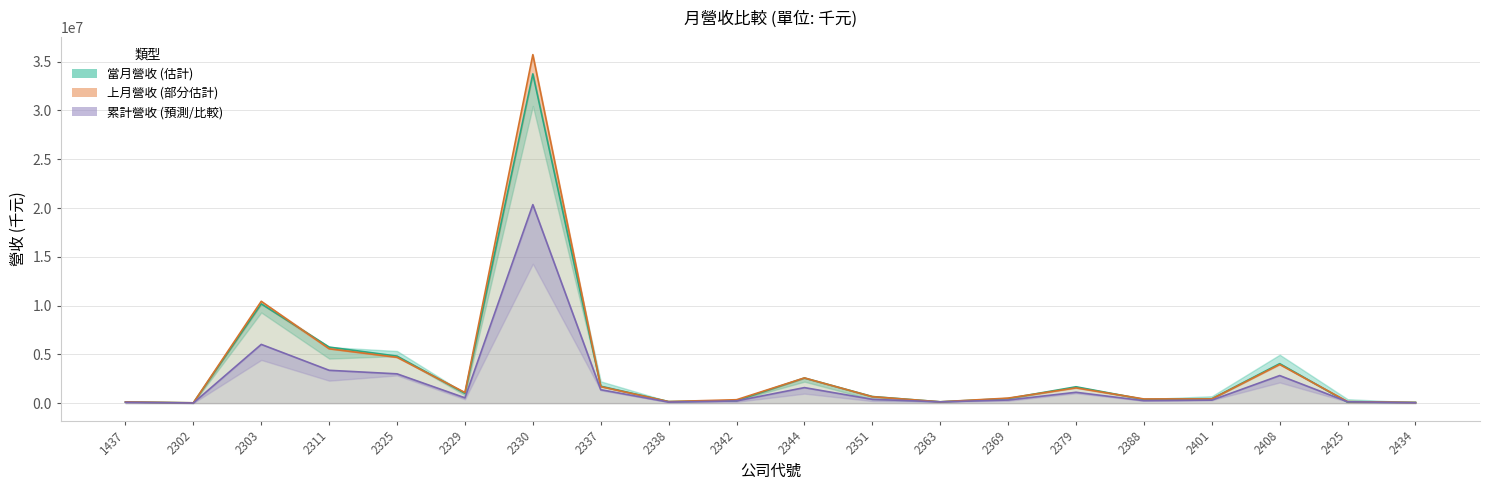

What is the difference between the maximum and minimum values in the 當月累計營收 (×0.05) series?

20330840.2